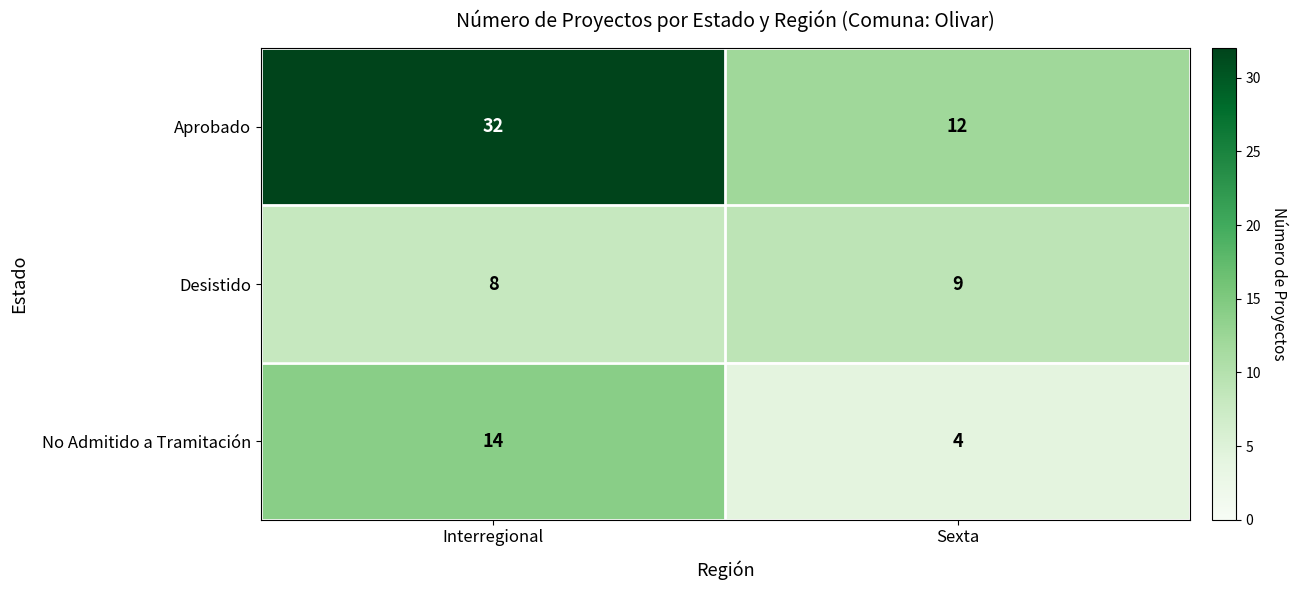

True or false: Desistido has a value of 5 at Sexta.

False